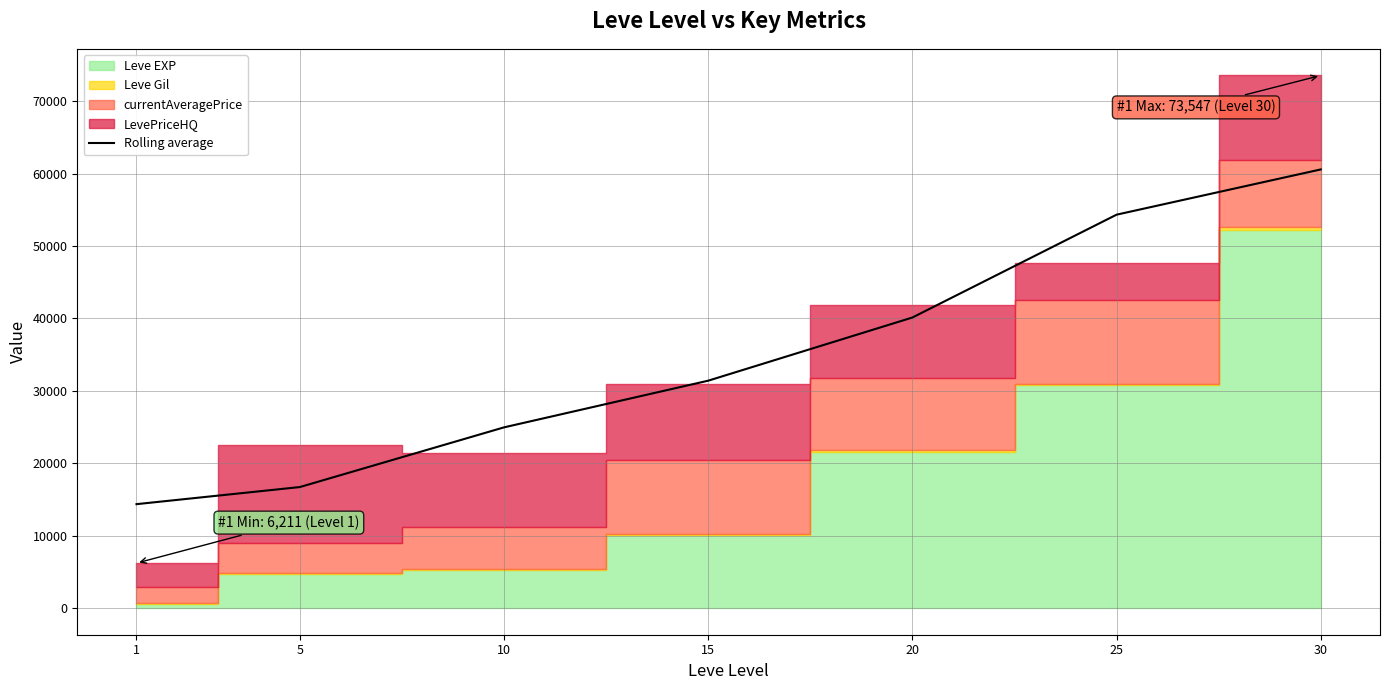

Reading left to right, transcribe all the data shown in this chart.

14352.5	16712.7	24956.0	31402.0	40123.7	54325.7	60572.5